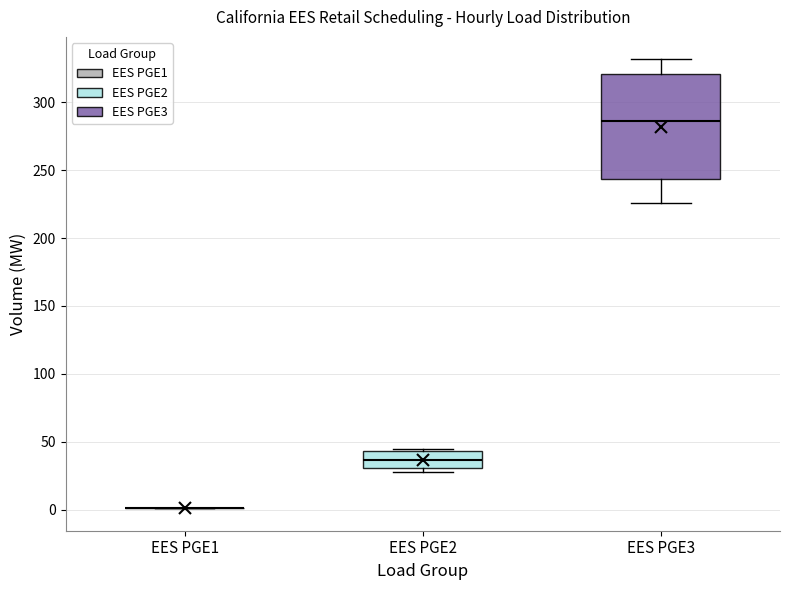

Where is the lower edge of the box for EES PGE2 on the y-axis? The values are not printed on the chart, so give them approximately, as read against the axis.

30